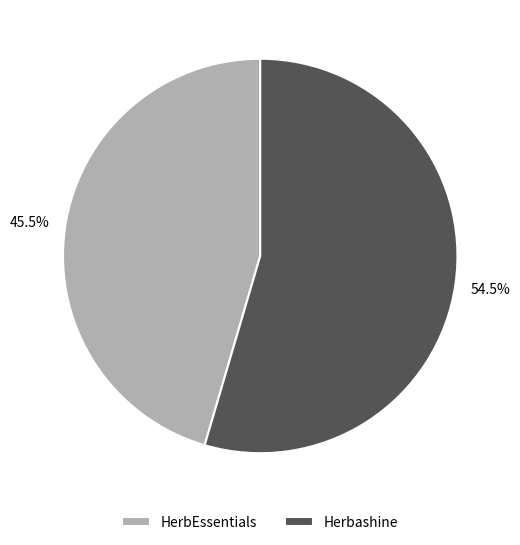

Which category accounts for the majority?

Herbashine